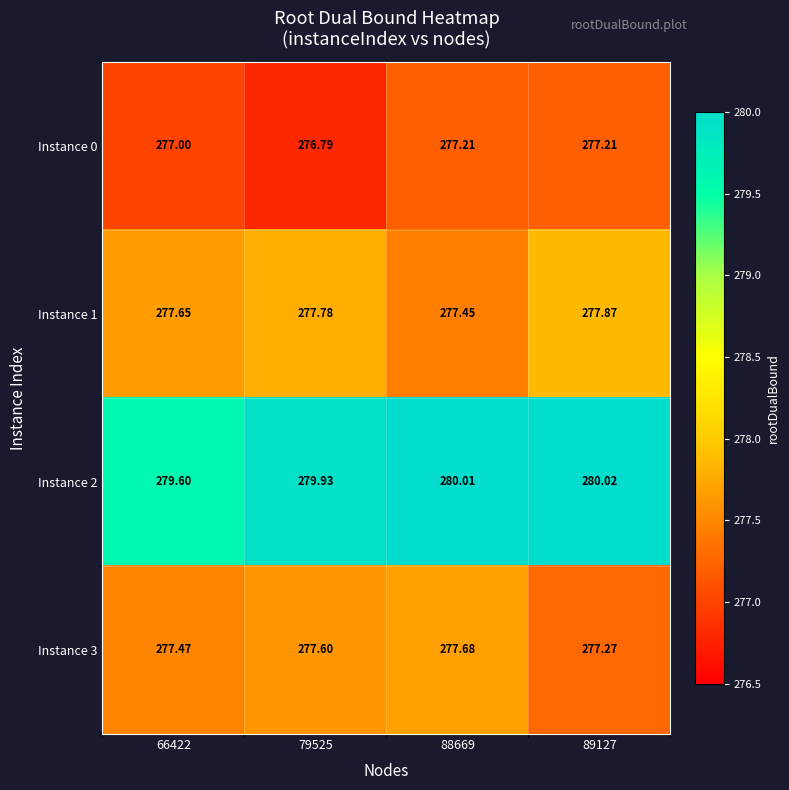

Is the value of Instance 3 at 89127 greater than the value of Instance 0 at 66422?

Yes